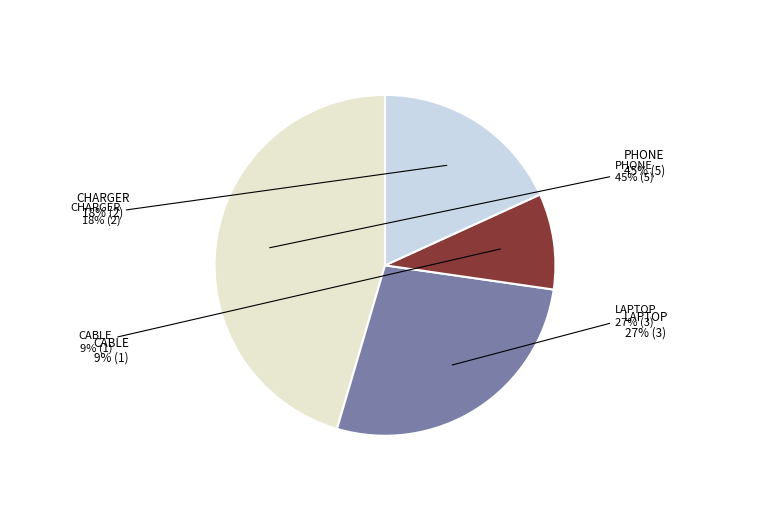

Does any single category account for the majority?

No